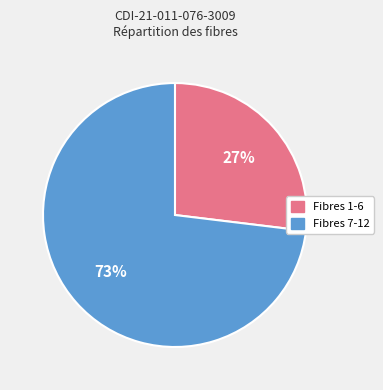

Is there any slice that represents more than half of the pie?

Yes